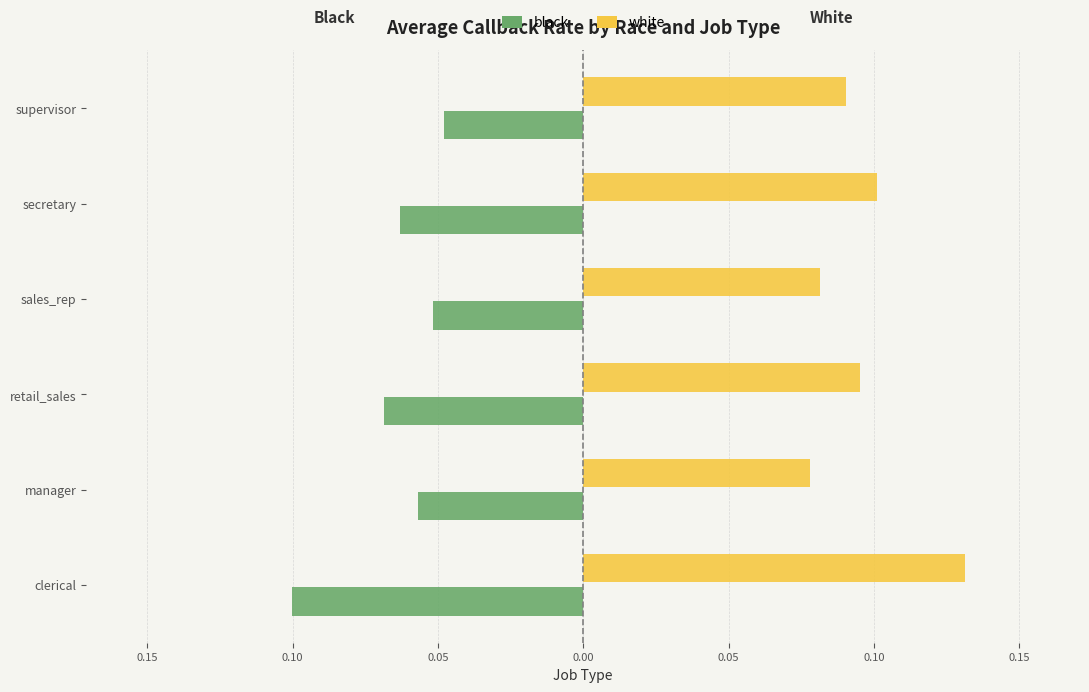

How many bars are there in each group?

2